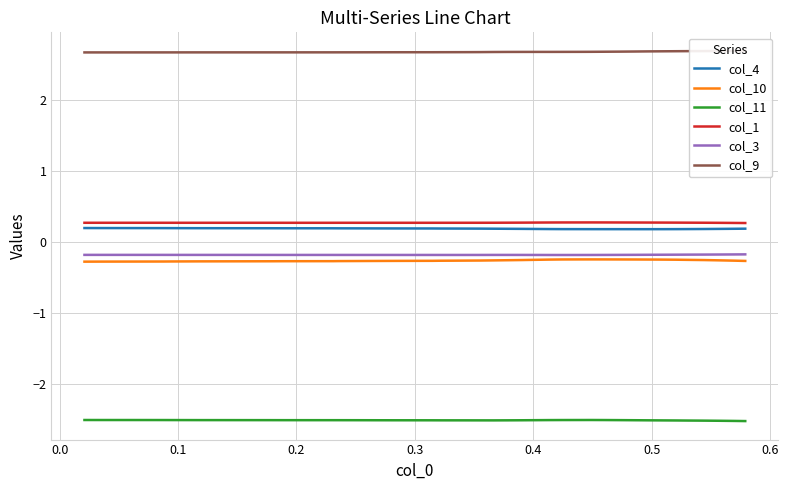

True or false: col_3 and col_11 intersect in this chart.

False